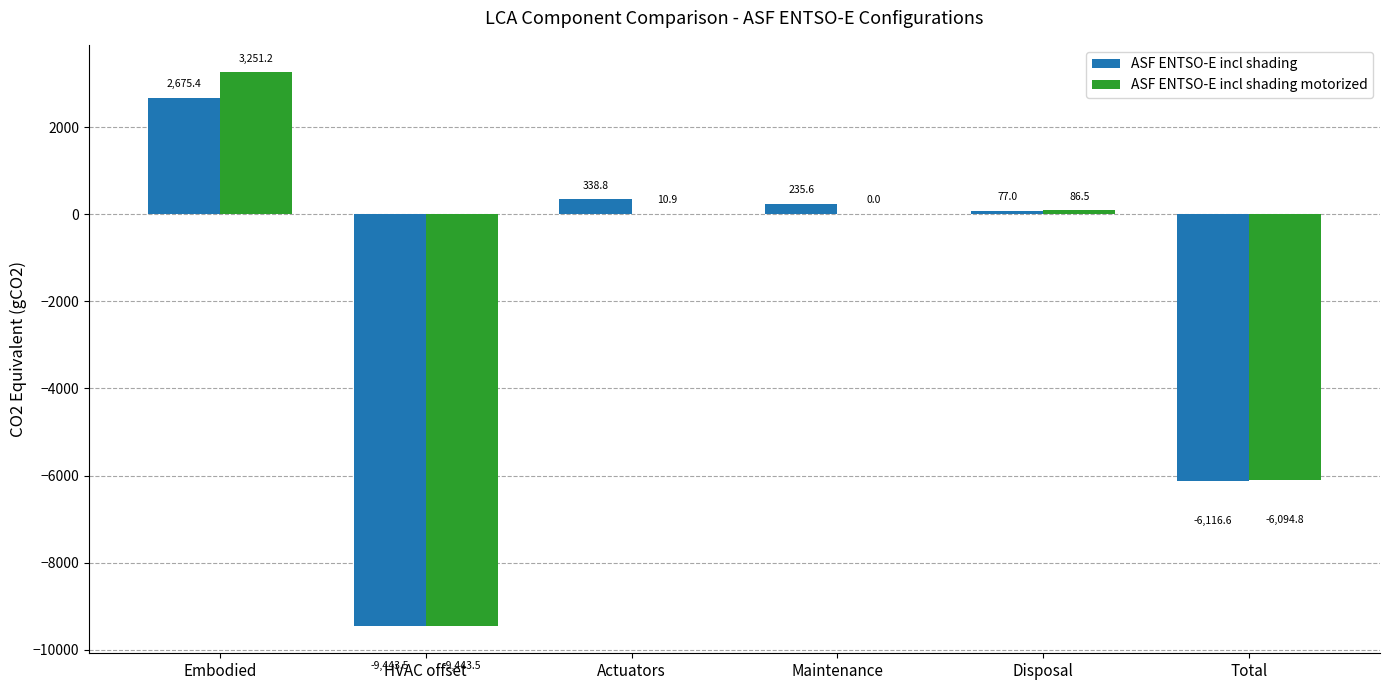

The value of ASF ENTSO-E incl shading motorized at HVAC offset is -4305.9. True or false?

False